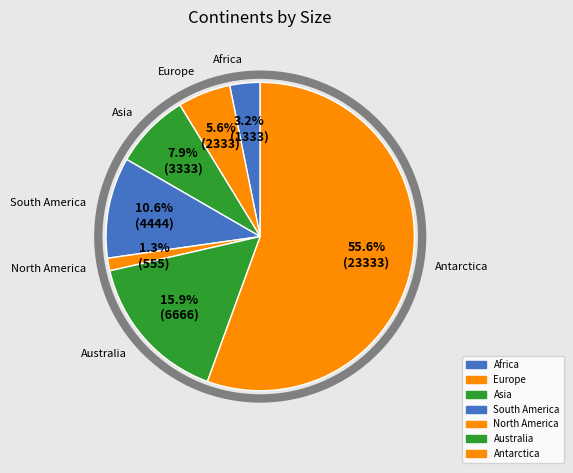

True or false: North America accounts for 11% of the total.

False